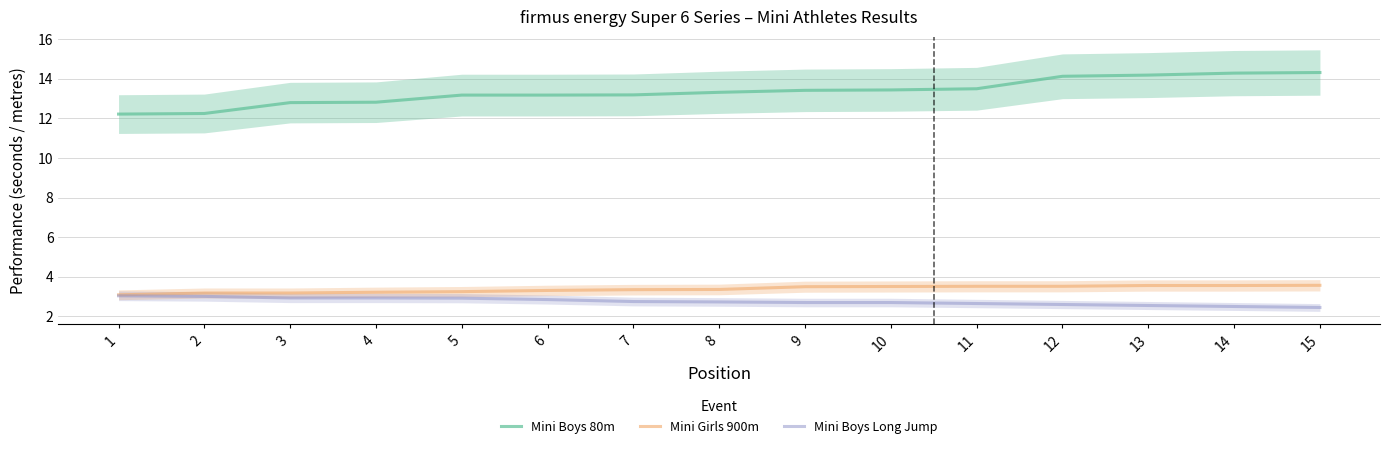

What are all the series names shown in the legend?

Mini Boys 80m, Mini Girls 900m, Mini Boys Long Jump